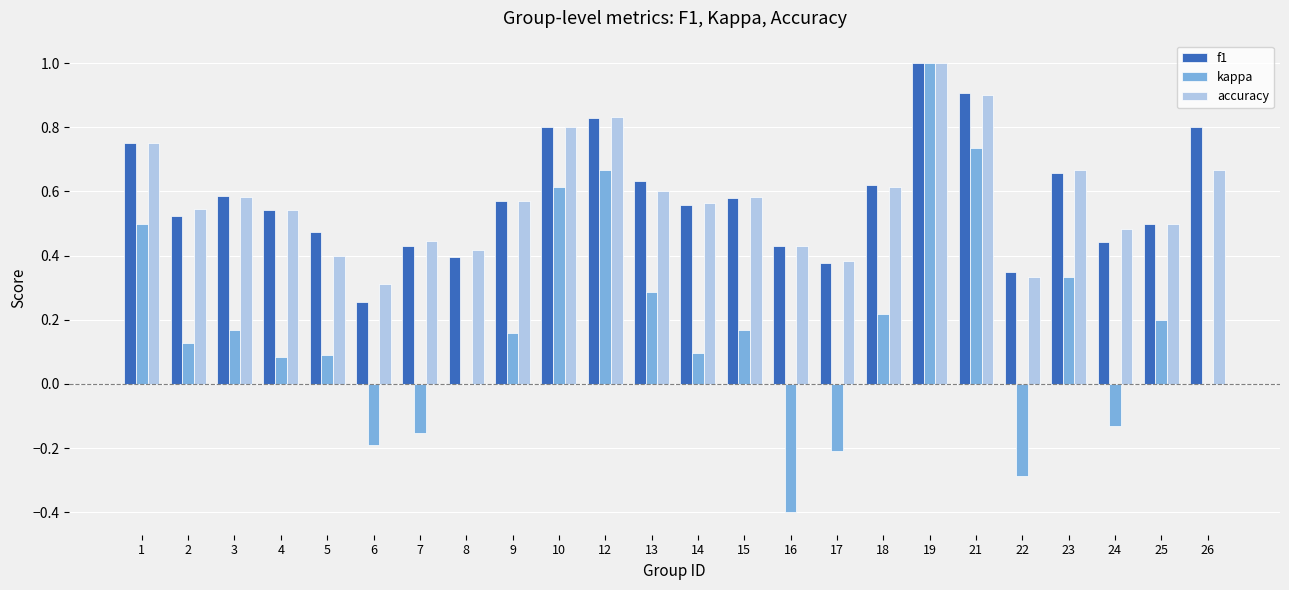

Between 4 and 18, which series saw the biggest shift?

kappa